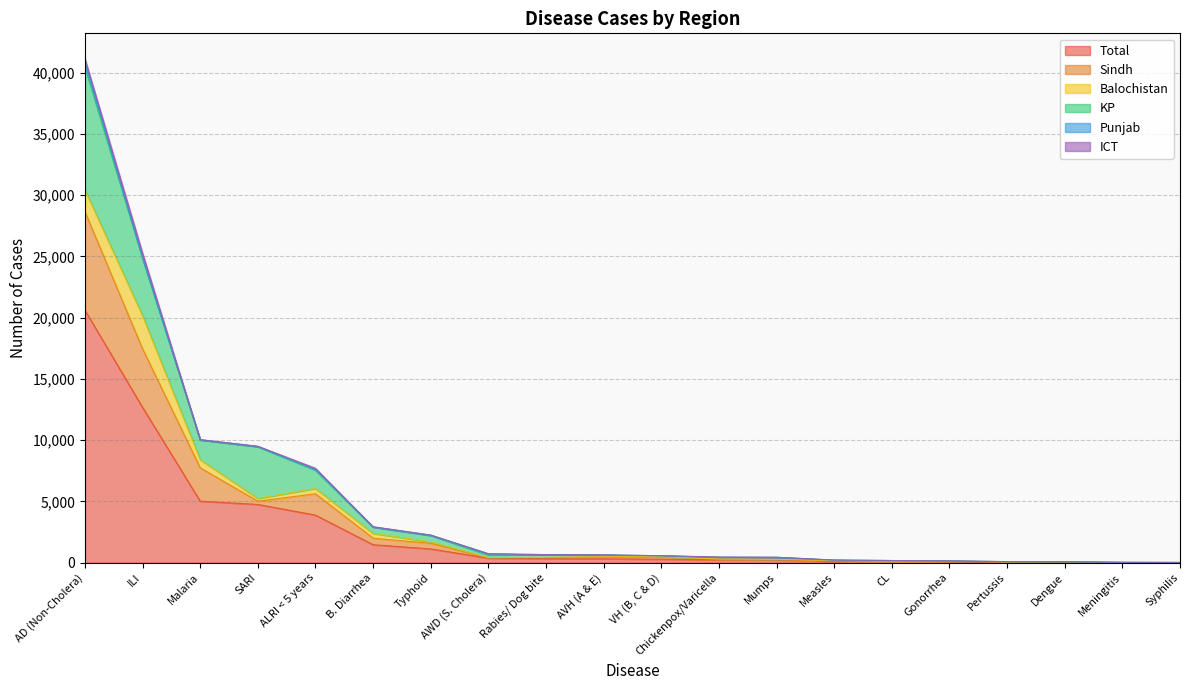

At which category does ICT reach its first local peak?

ILI